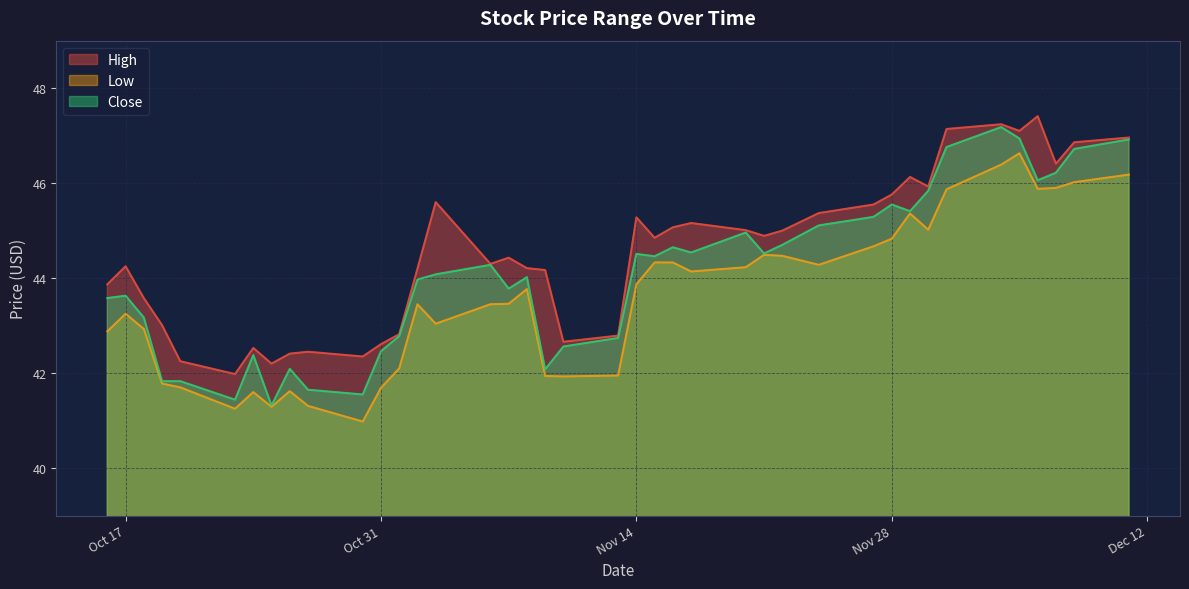

What is the difference between the second highest and second lowest values in the High series?

5.0